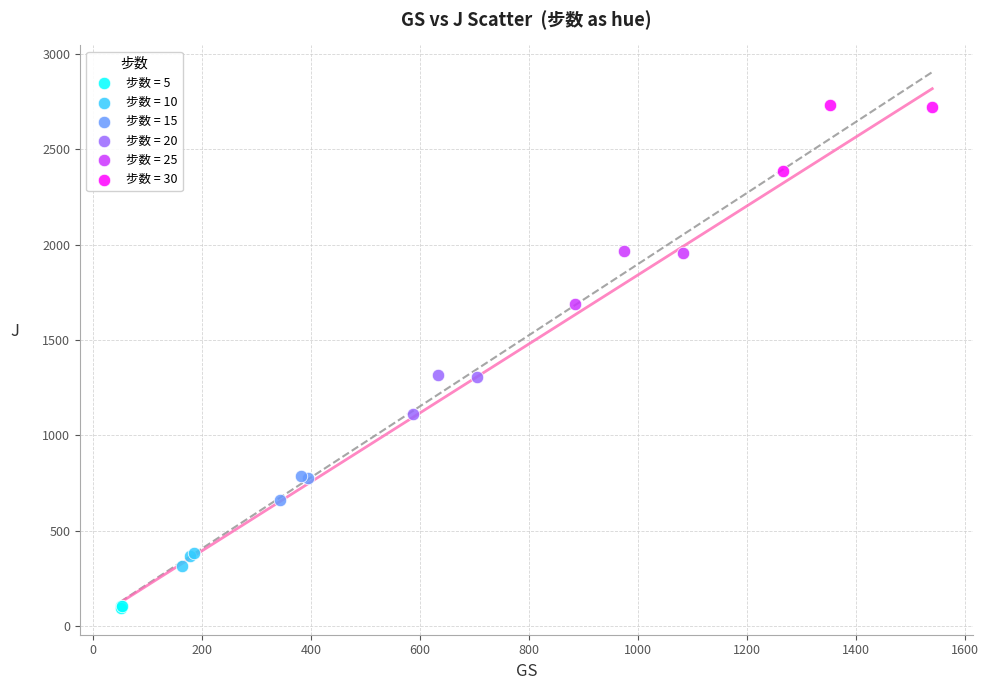

Which series has the widest spread of Y values?

步数 = 30